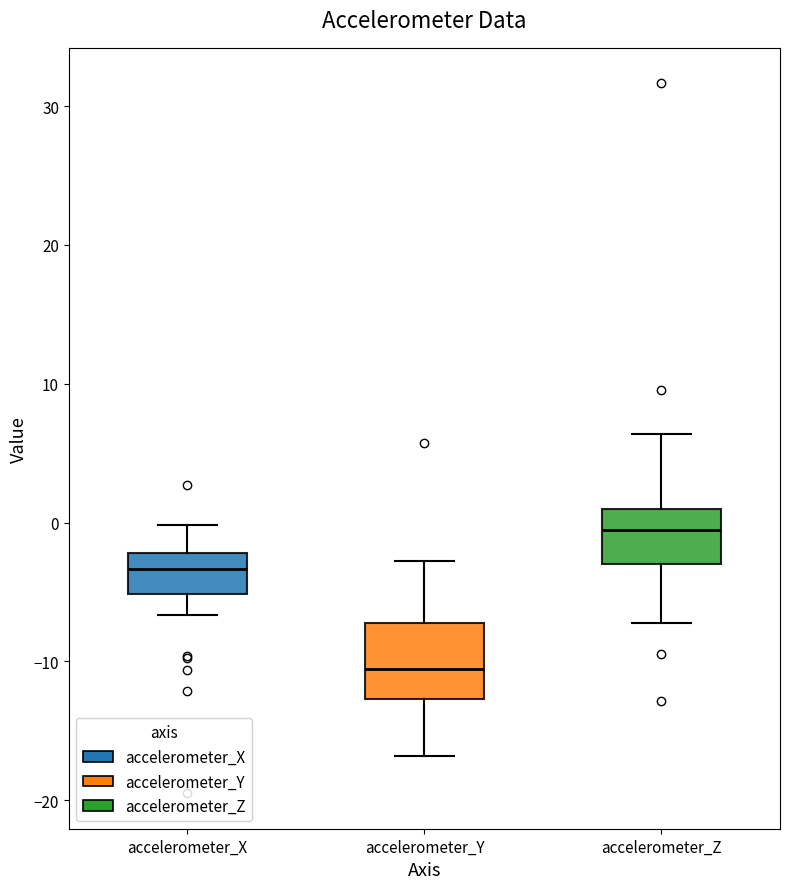

Which box is the tallest, from its lower edge to its upper edge?

accelerometer_Y